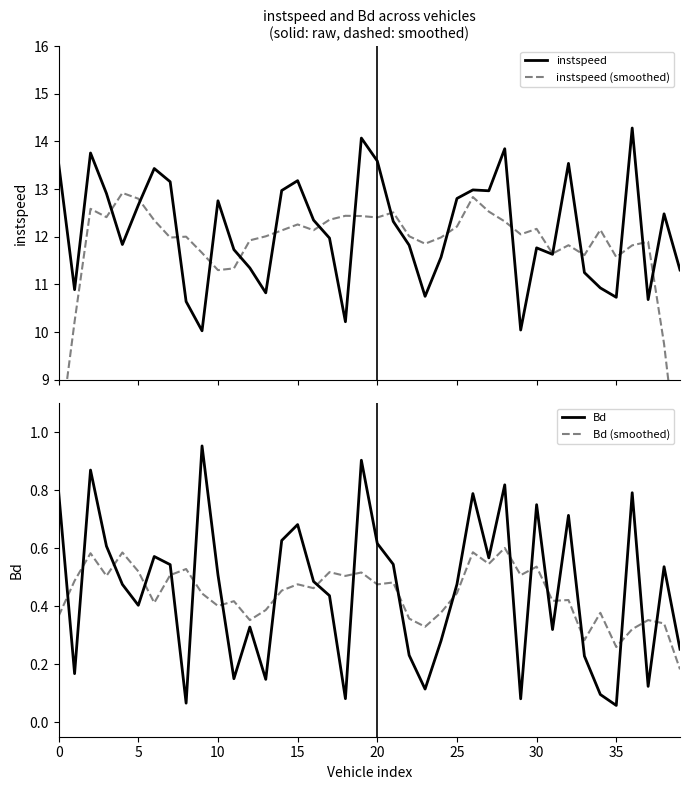

After their last crossing, which series has the higher values: Bd or Bd (smoothed)?

Bd